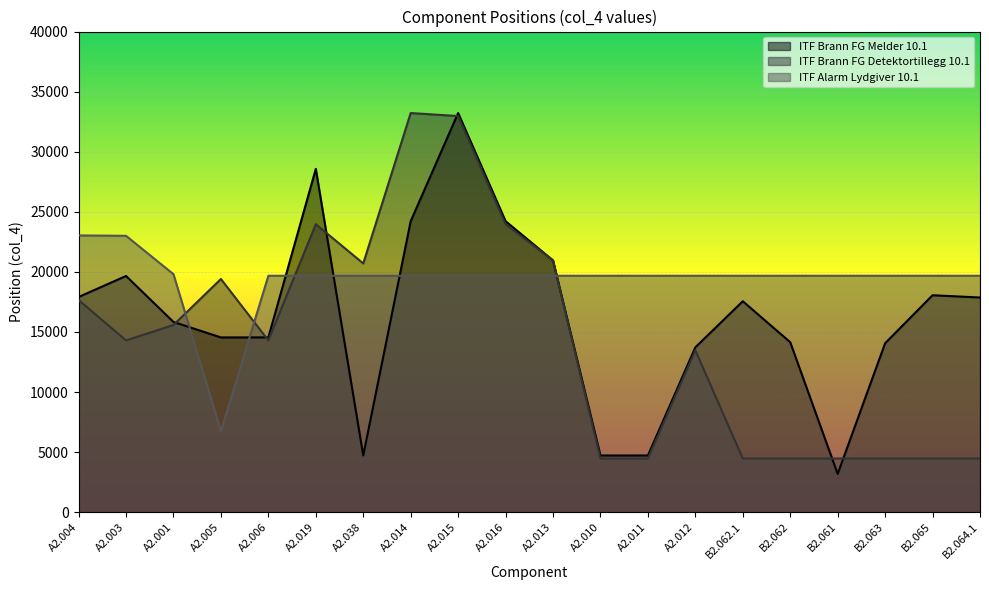

True or false: ITF Alarm Lydgiver 10.1 has a value of 19675.0 at A2.012.

True